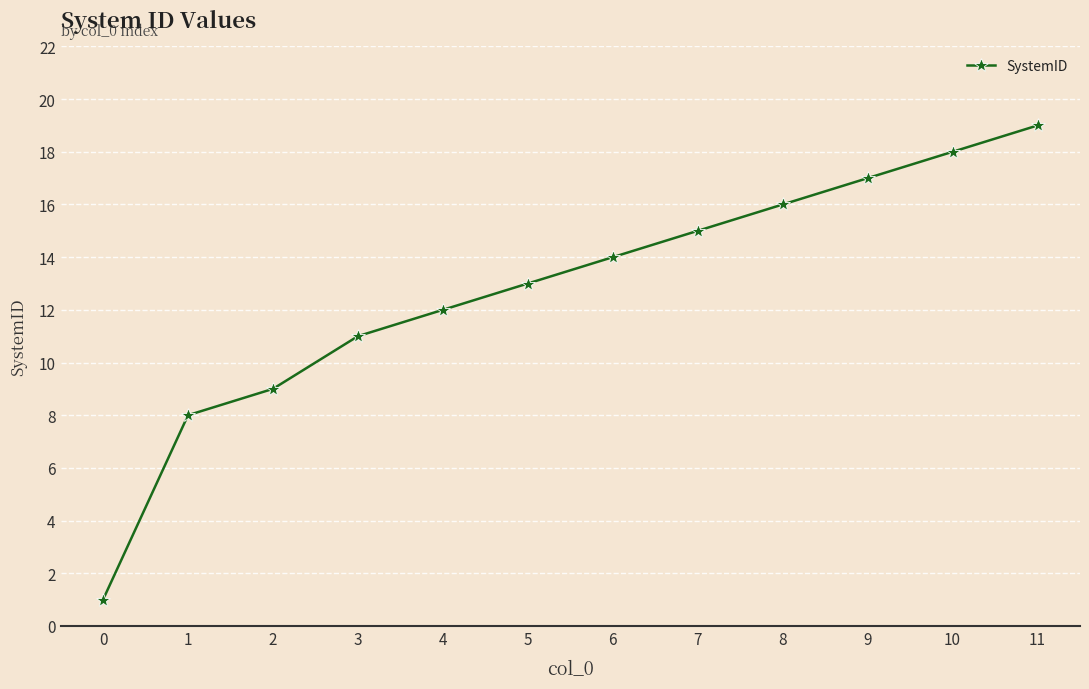

Is it true that the value at 10 is 18?

True